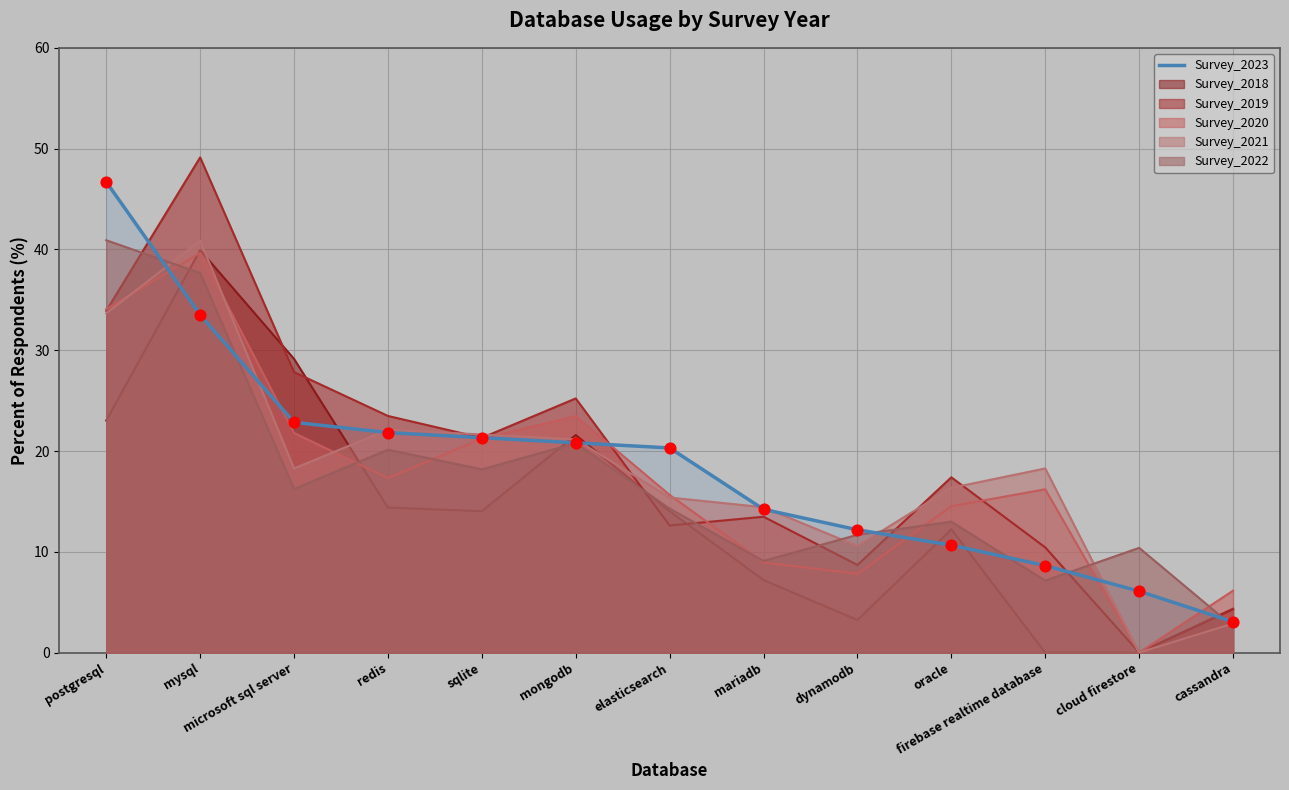

What is the change in value from elasticsearch to oracle?

-9.6